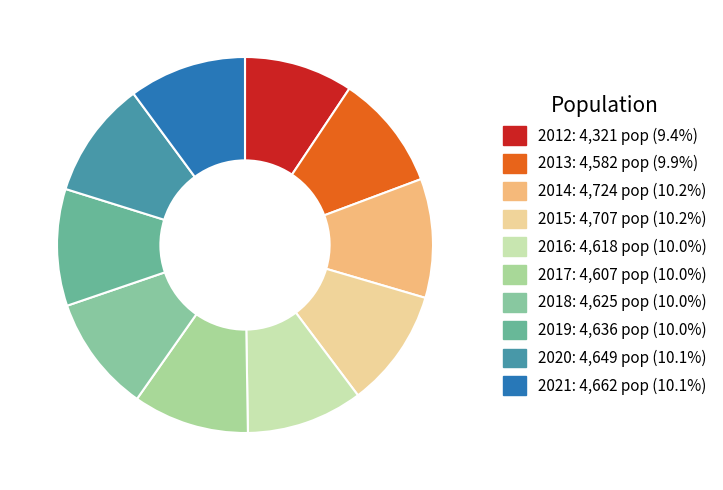

The 2012 slice represents 22% of the pie. True or false?

False